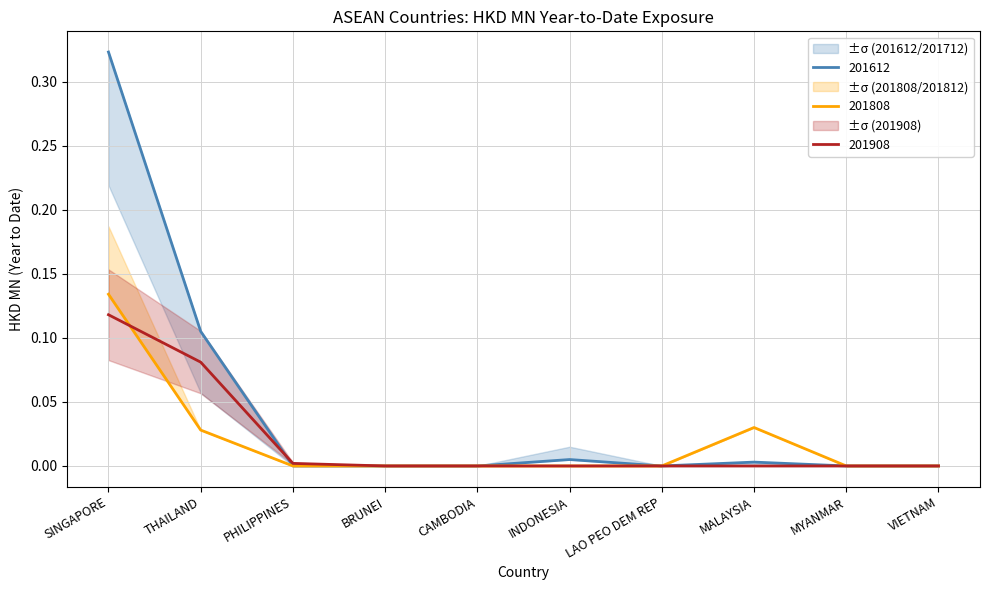

Reading right to left, list all the values displayed in this chart.

201612: VIETNAM=0.0	MYANMAR=0.0	MALAYSIA=0.0	LAO PEO DEM REP=0.0	INDONESIA=0.0	CAMBODIA=0.0	BRUNEI=0.0	PHILIPPINES=0.0	THAILAND=0.1	SINGAPORE=0.3
201808: VIETNAM=0.0	MYANMAR=0.0	MALAYSIA=0.0	LAO PEO DEM REP=0.0	INDONESIA=0.0	CAMBODIA=0.0	BRUNEI=0.0	PHILIPPINES=0.0	THAILAND=0.0	SINGAPORE=0.1
201908: VIETNAM=0.0	MYANMAR=0.0	MALAYSIA=0.0	LAO PEO DEM REP=0.0	INDONESIA=0.0	CAMBODIA=0.0	BRUNEI=0.0	PHILIPPINES=0.0	THAILAND=0.1	SINGAPORE=0.1